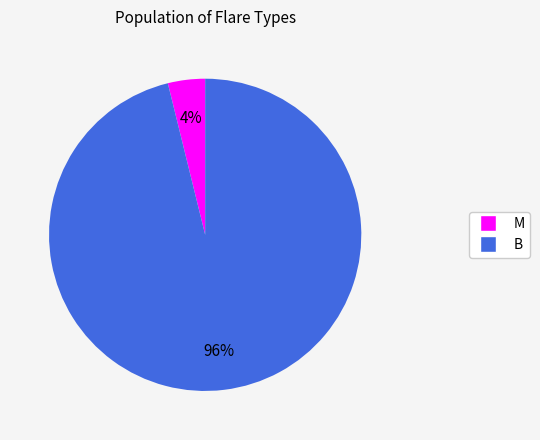

What is the majority slice?

B